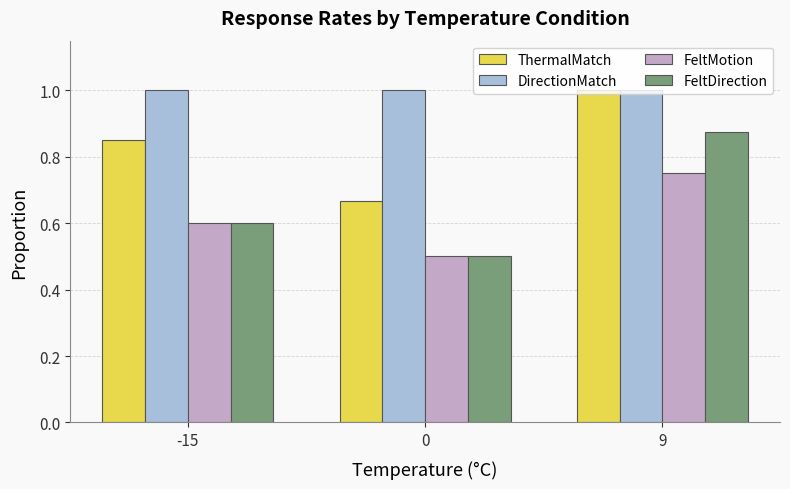

What is the sum of the ThermalMatch values at -15 and 9?

1.9